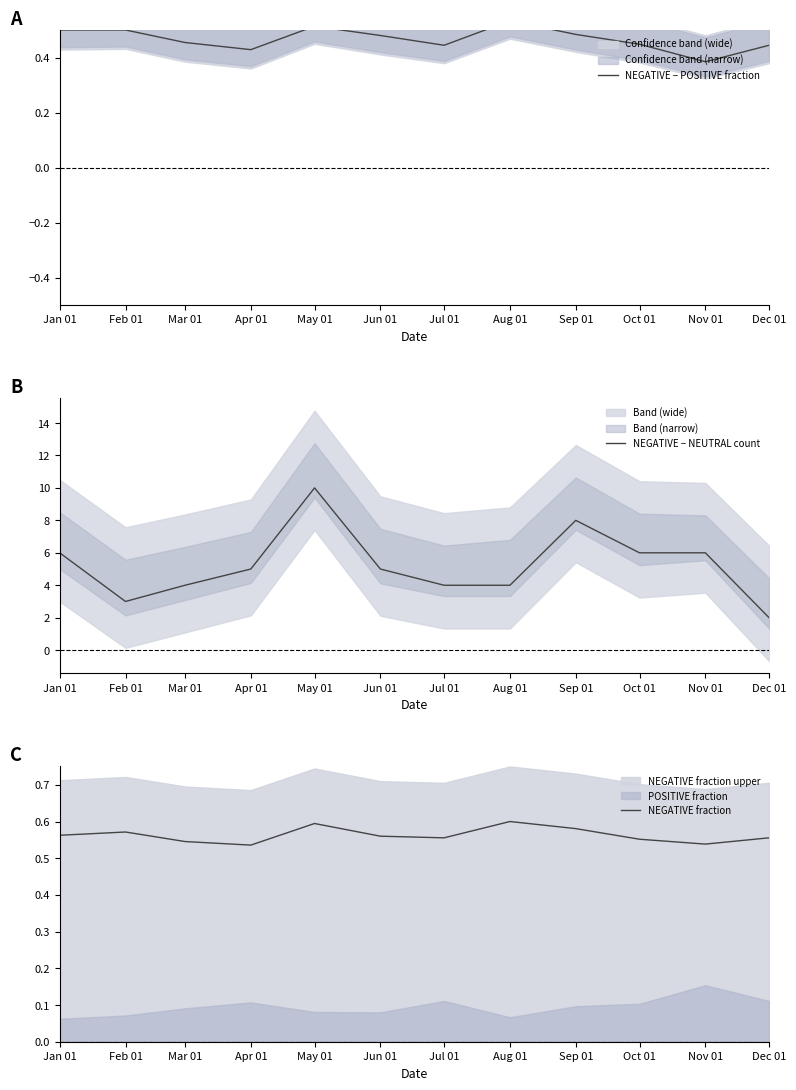

Reading right to left, what are all the values shown in this chart?

NEGATIVE − POSITIVE fraction: Dec 01=0.4	Nov 01=0.4	Oct 01=0.4	Sep 01=0.5	Aug 01=0.5	Jul 01=0.4	Jun 01=0.5	May 01=0.5	Apr 01=0.4	Mar 01=0.5	Feb 01=0.5	Jan 01=0.5
NEGATIVE − NEUTRAL count: Dec 01=2.0	Nov 01=6.0	Oct 01=6.0	Sep 01=8.0	Aug 01=4.0	Jul 01=4.0	Jun 01=5.0	May 01=10.0	Apr 01=5.0	Mar 01=4.0	Feb 01=3.0	Jan 01=6.0
NEGATIVE fraction: Dec 01=0.6	Nov 01=0.5	Oct 01=0.6	Sep 01=0.6	Aug 01=0.6	Jul 01=0.6	Jun 01=0.6	May 01=0.6	Apr 01=0.5	Mar 01=0.5	Feb 01=0.6	Jan 01=0.6